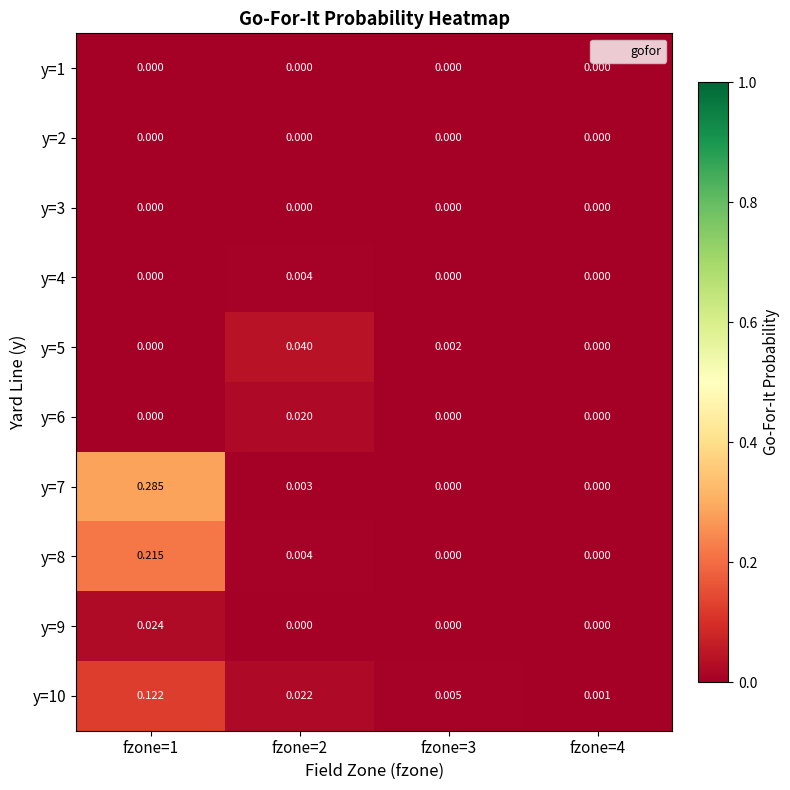

Is the value of y=4 at fzone=2 greater than the value of y=2 at fzone=2?

Yes